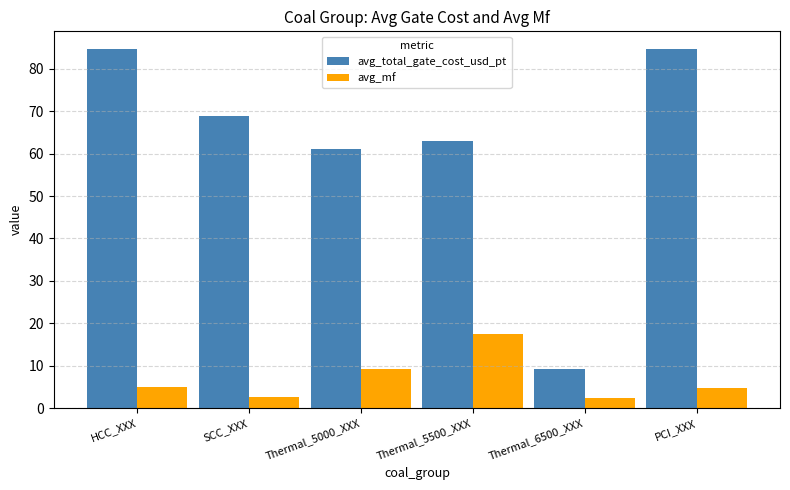

Which series has the widest spread of values?

avg_total_gate_cost_usd_pt